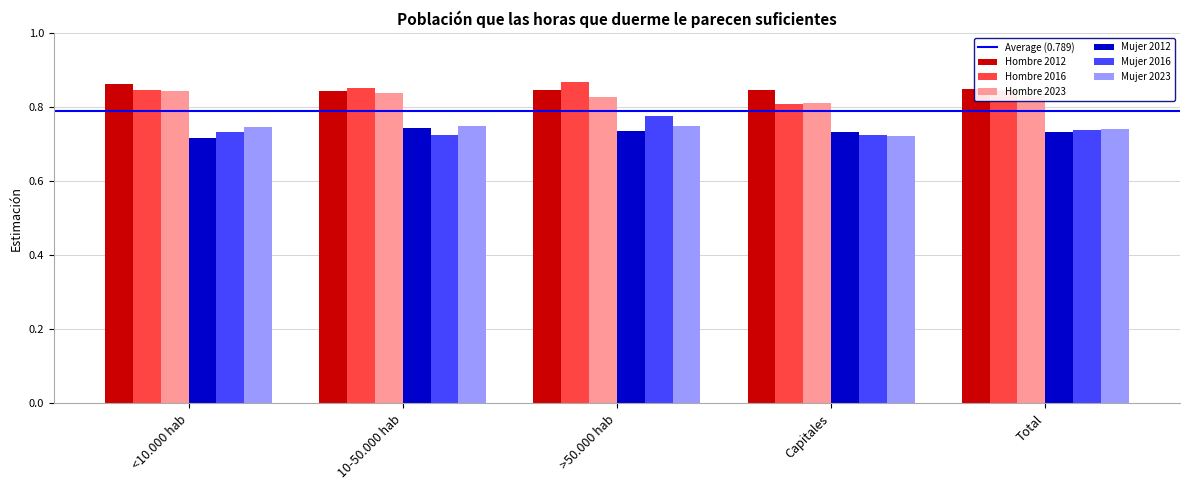

How many bars are there in total?

30